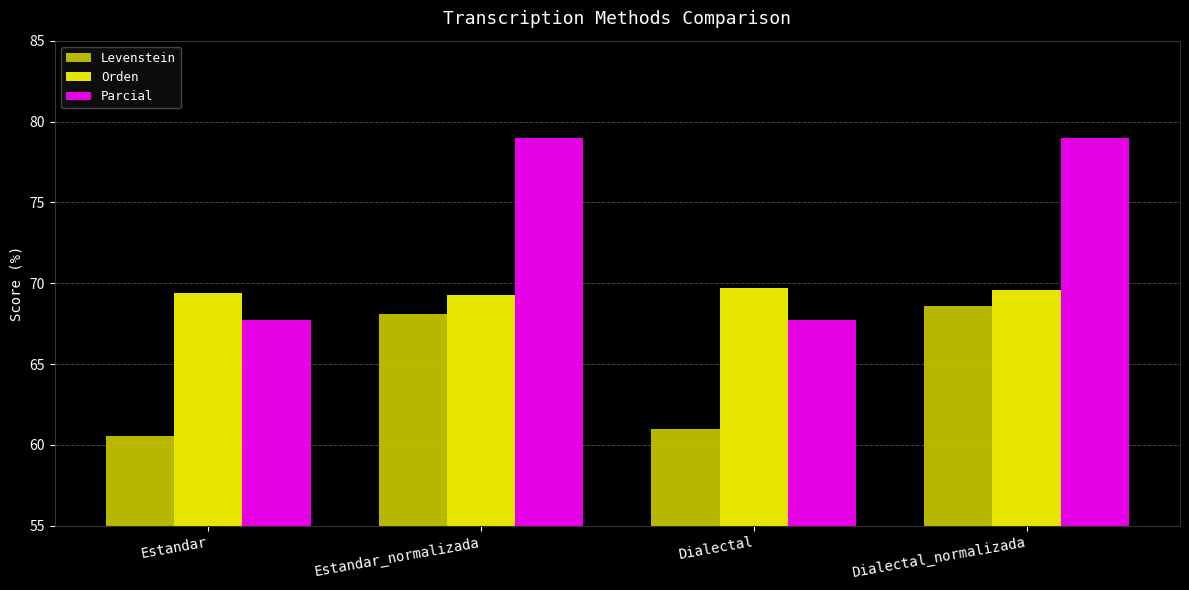

Reading left to right, what are all the values shown in this chart?

Levenstein: Estandar=60.6	Estandar_normalizada=68.1	Dialectal=61.0	Dialectal_normalizada=68.6
Orden: Estandar=69.4	Estandar_normalizada=69.3	Dialectal=69.7	Dialectal_normalizada=69.6
Parcial: Estandar=67.7	Estandar_normalizada=79.0	Dialectal=67.7	Dialectal_normalizada=79.0